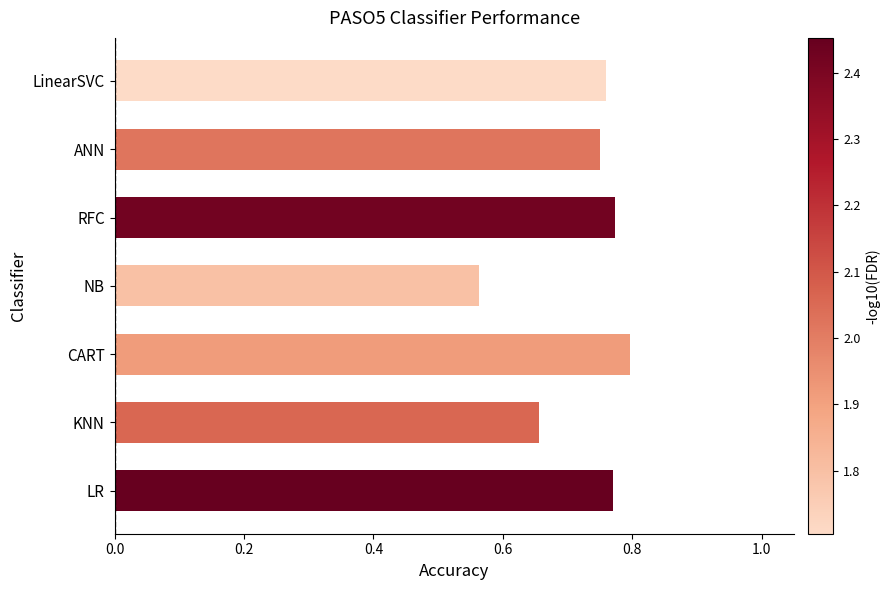

Is it true that the value at NB is 0.2?

False